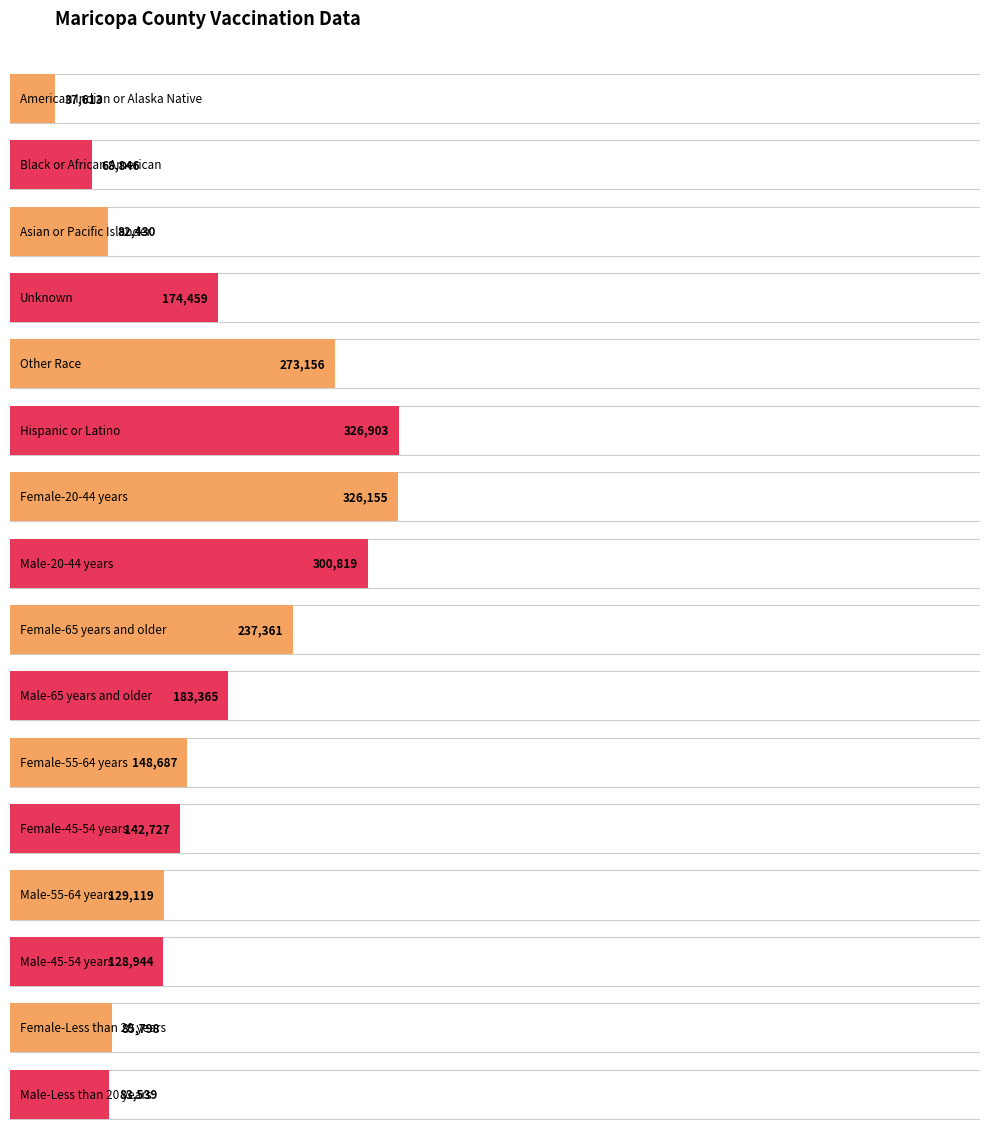

What is the change in value from Male-65 years and older to Female-55-64 years?

-34678